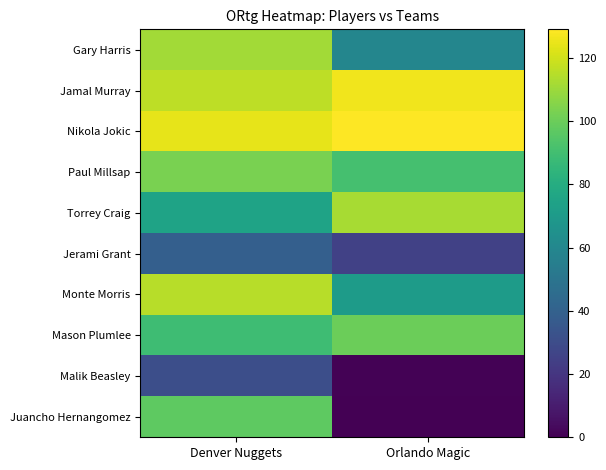

Reading left to right, extract all data points from this chart.

Gary Harris: Denver Nuggets=111	Orlando Magic=59
Jamal Murray: Denver Nuggets=116	Orlando Magic=126
Nikola Jokic: Denver Nuggets=124	Orlando Magic=129
Paul Millsap: Denver Nuggets=103	Orlando Magic=91
Torrey Craig: Denver Nuggets=75	Orlando Magic=112
Jerami Grant: Denver Nuggets=39	Orlando Magic=25
Monte Morris: Denver Nuggets=115	Orlando Magic=71
Mason Plumlee: Denver Nuggets=89	Orlando Magic=100
Malik Beasley: Denver Nuggets=31	Orlando Magic=1
Juancho Hernangomez: Denver Nuggets=97	Orlando Magic=0